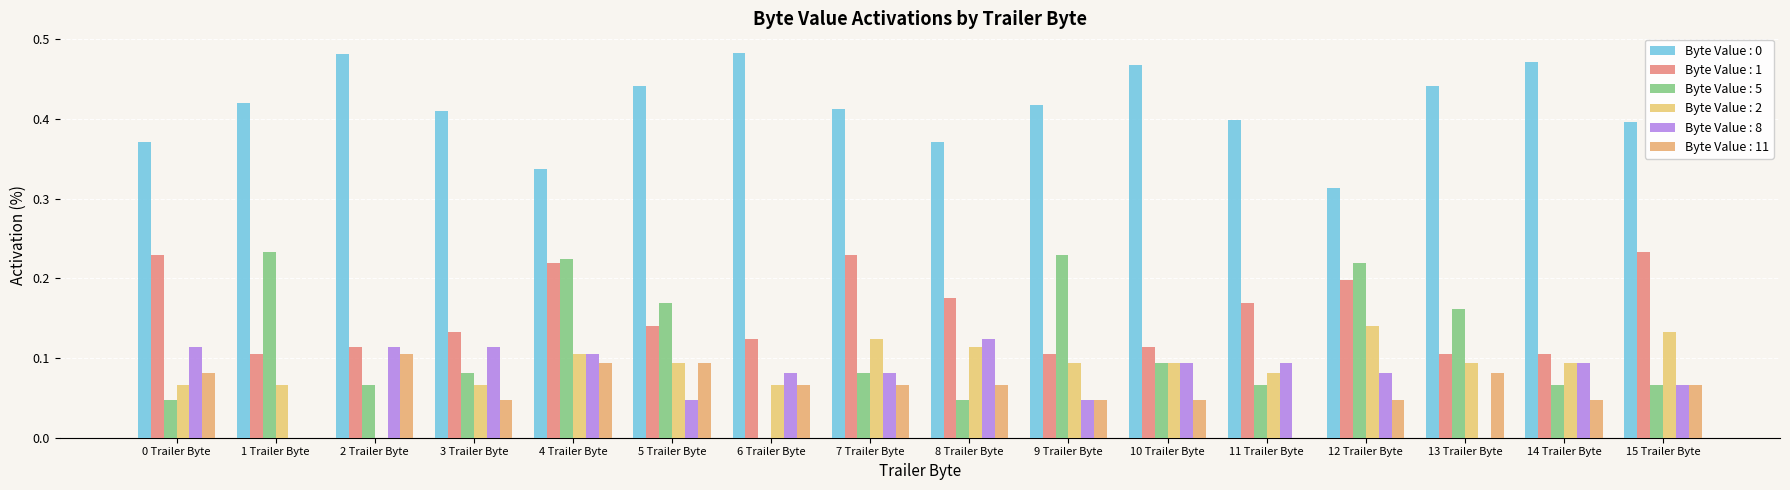

Which series has the largest total across all categories?

Byte Value : 0